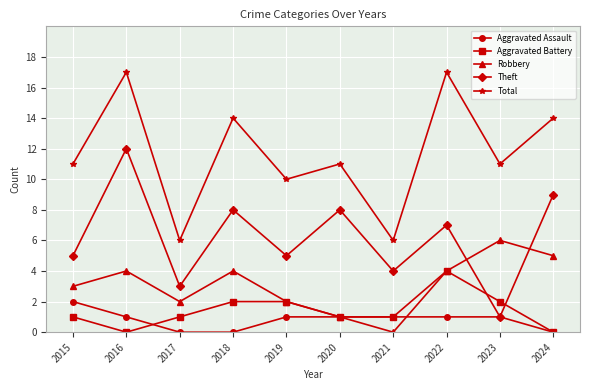

What is the maximum value shown in the chart?

17